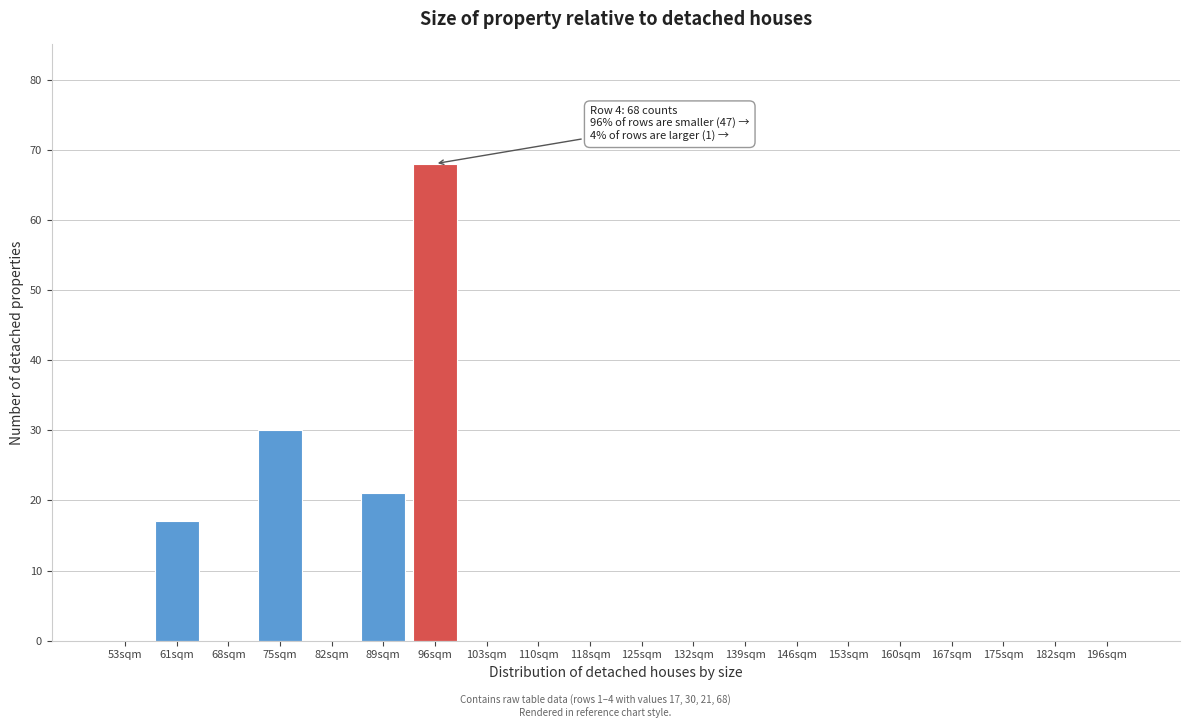

Reading left to right, transcribe all the data shown in this chart.

53sqm=0	61sqm=17	68sqm=0	75sqm=30	82sqm=0	89sqm=21	96sqm=68	103sqm=0	110sqm=0	118sqm=0	125sqm=0	132sqm=0	139sqm=0	146sqm=0	153sqm=0	160sqm=0	167sqm=0	175sqm=0	182sqm=0	196sqm=0